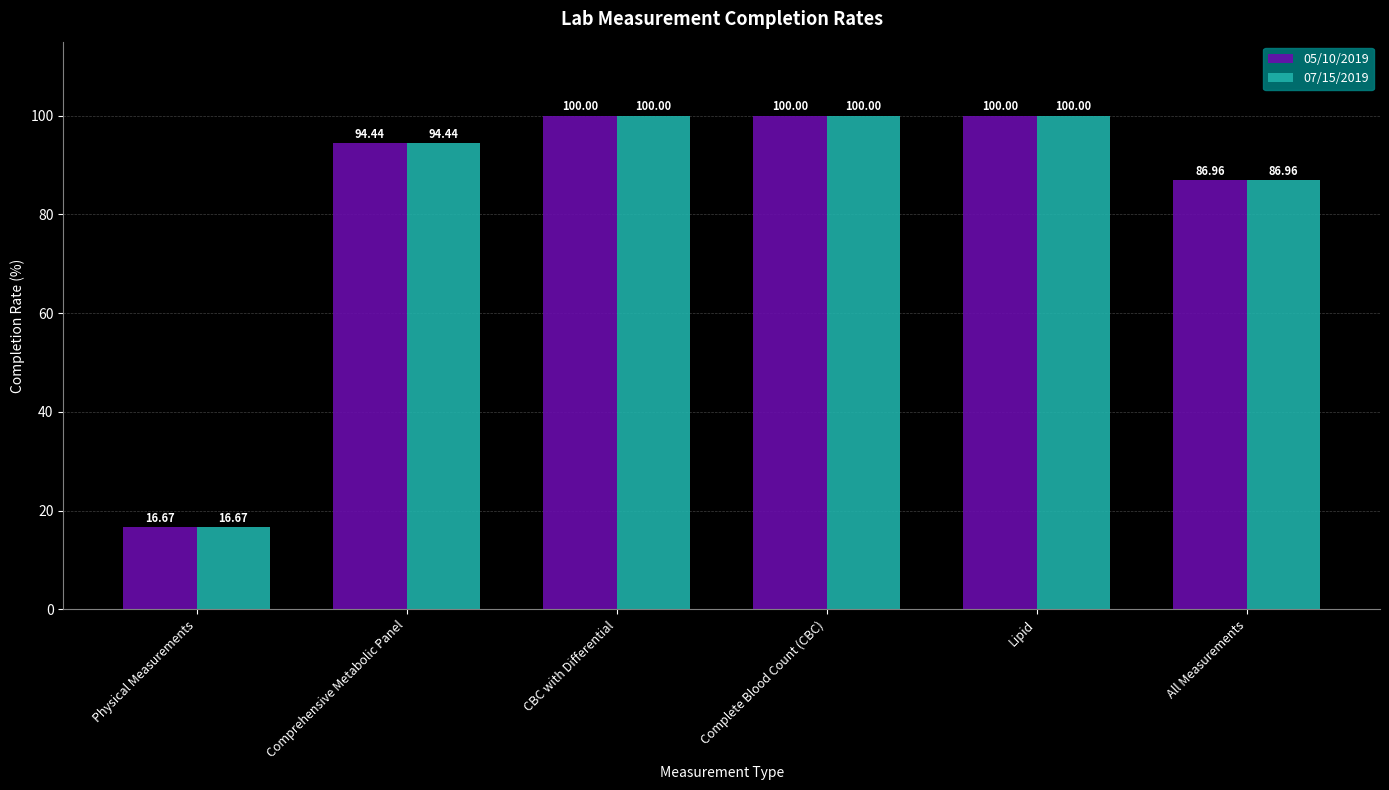

What is the label of the 3rd bar from the left?

CBC with Differential